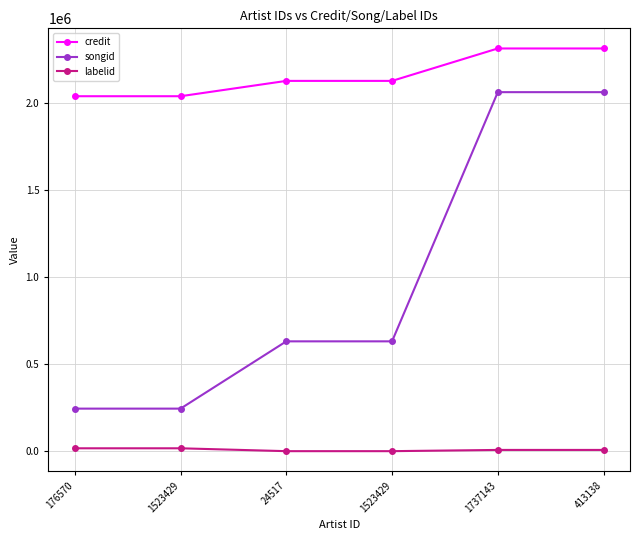

True or false: labelid has a value of 10354 at 1523429.

False